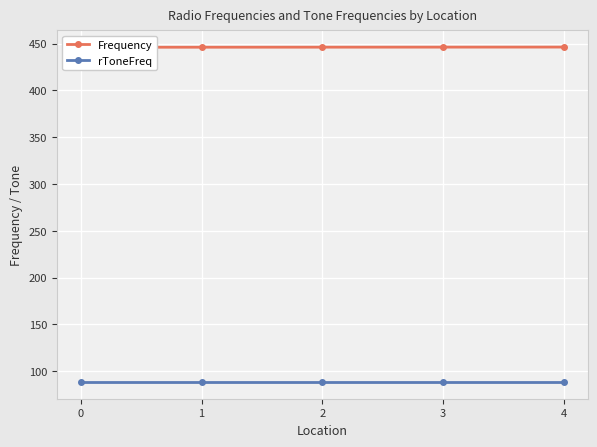

Reading left to right, transcribe all the data shown in this chart.

Frequency: 446.0	446.1	446.1	446.1	446.2
rToneFreq: 88.5	88.5	88.5	88.5	88.5